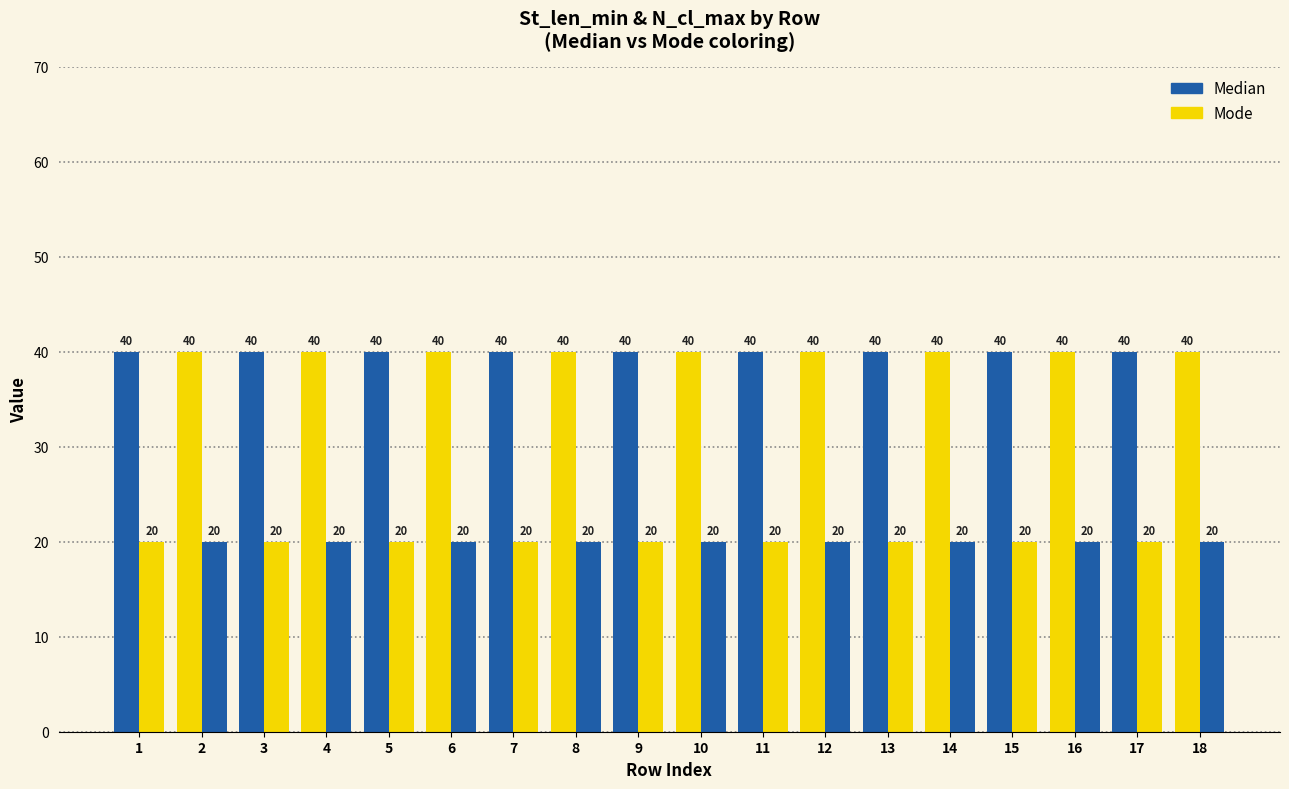

Reading left to right, extract all data points from this chart.

St_len_min: 1=40	2=40	3=40	4=40	5=40	6=40	7=40	8=40	9=40	10=40	11=40	12=40	13=40	14=40	15=40	16=40	17=40	18=40
N_cl_max: 1=20	2=20	3=20	4=20	5=20	6=20	7=20	8=20	9=20	10=20	11=20	12=20	13=20	14=20	15=20	16=20	17=20	18=20